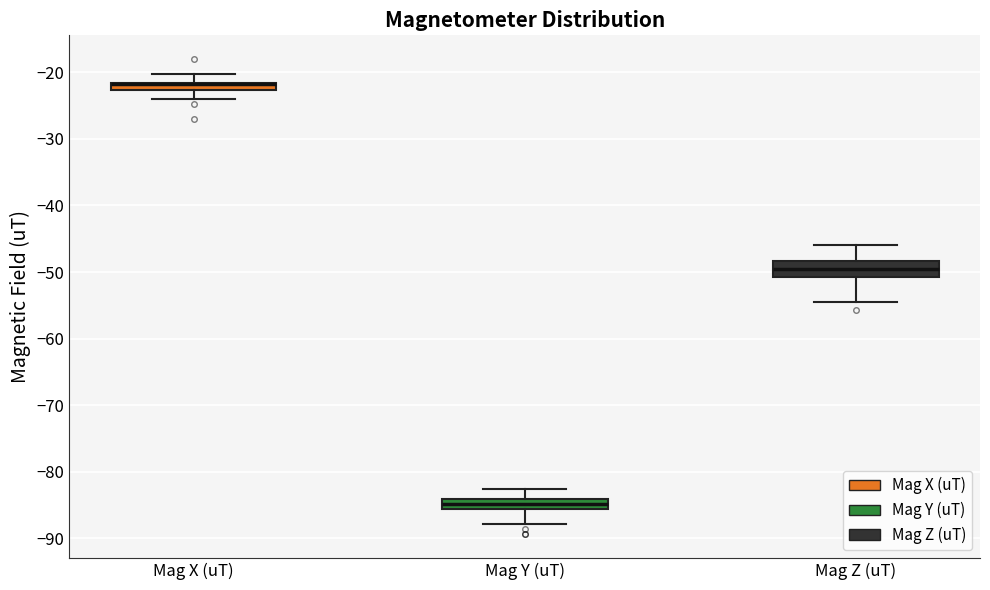

Where does the median line of the box for Mag Z (uT) sit on the y-axis? The values are not printed on the chart, so give them approximately, as read against the axis.

-50